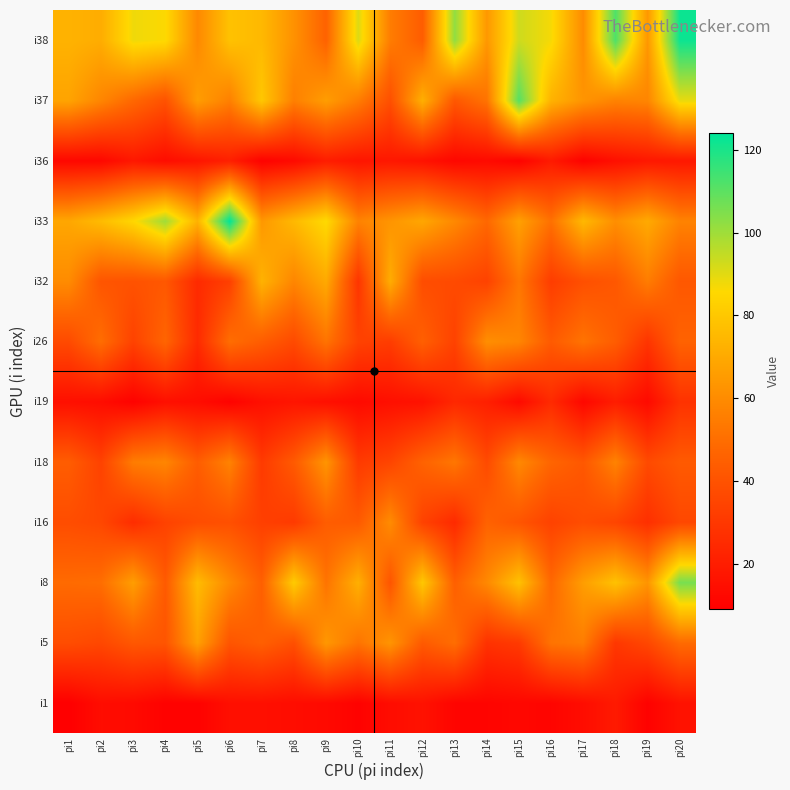

How many data points does each series have?

20